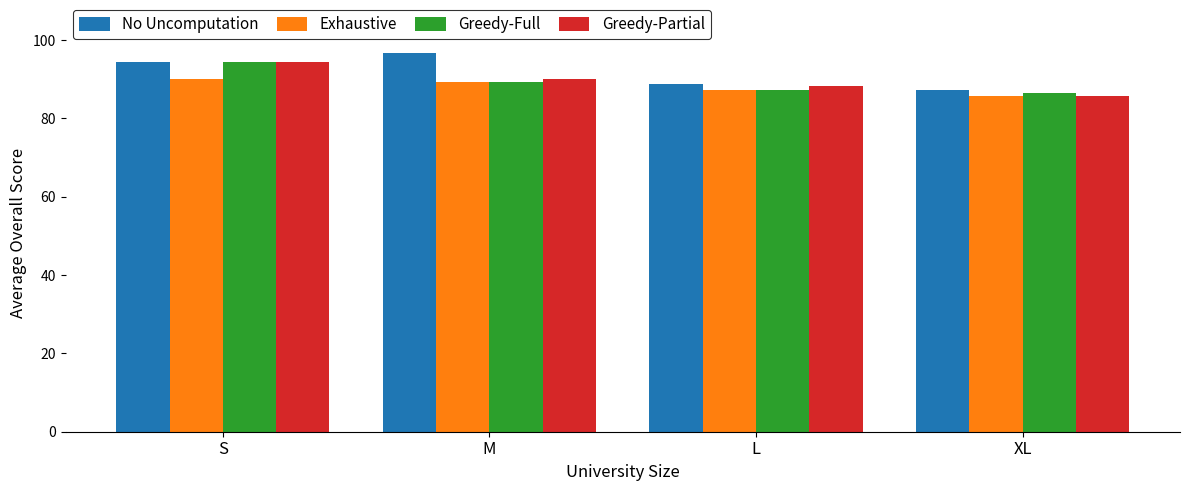

Does the chart contain stacked bars?

No